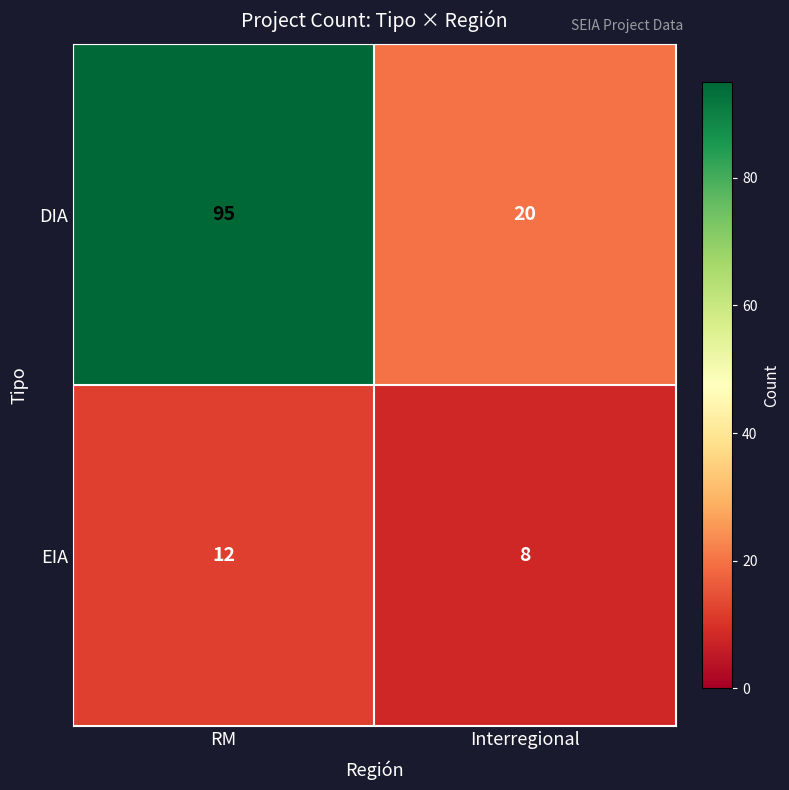

Which category has the highest value across all series?

RM